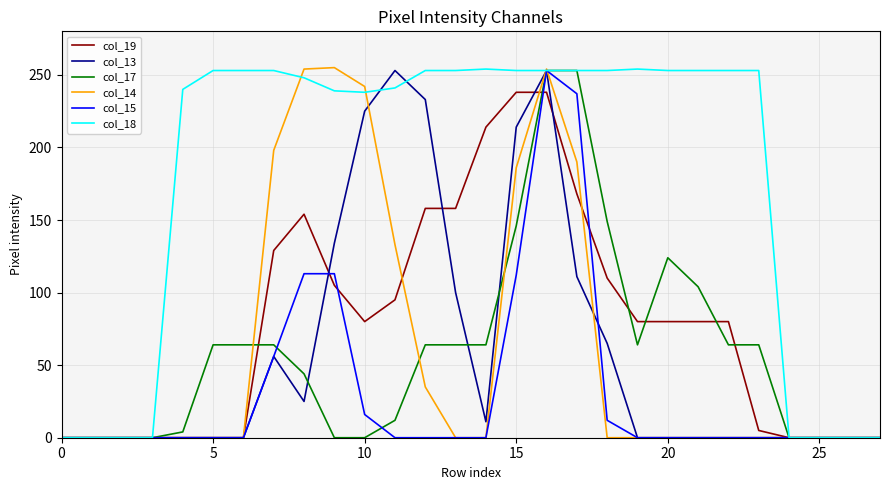

Which series has the largest total across all categories?

col_18